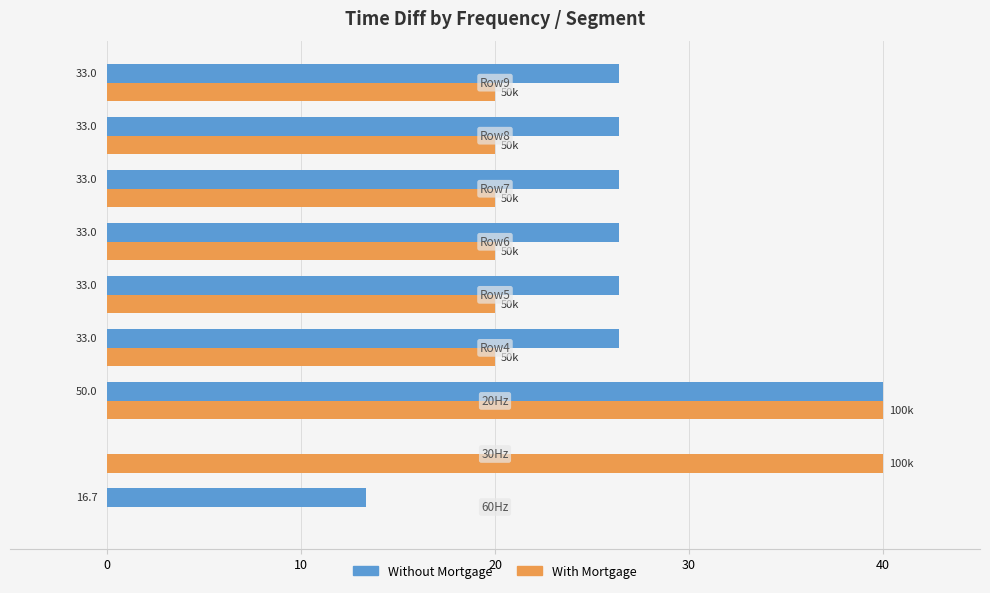

What is the maximum value for Without Mortgage?

40.0